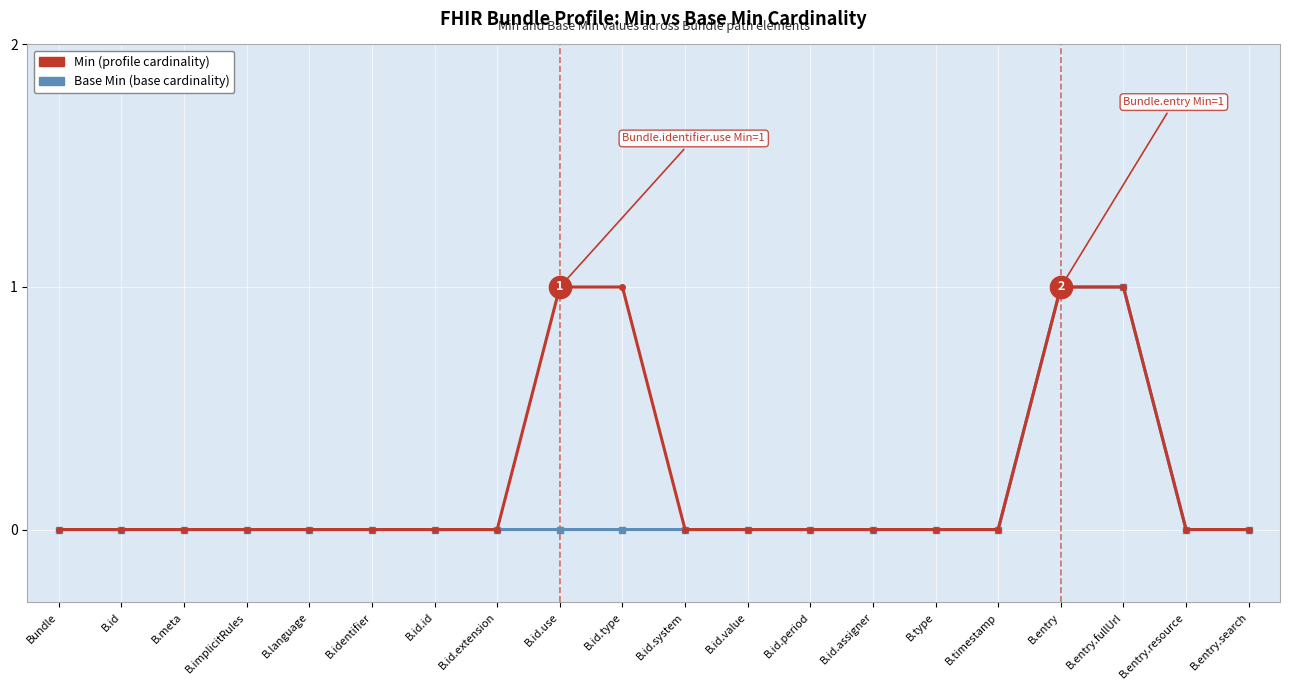

What position from the left is B.id.extension?

8